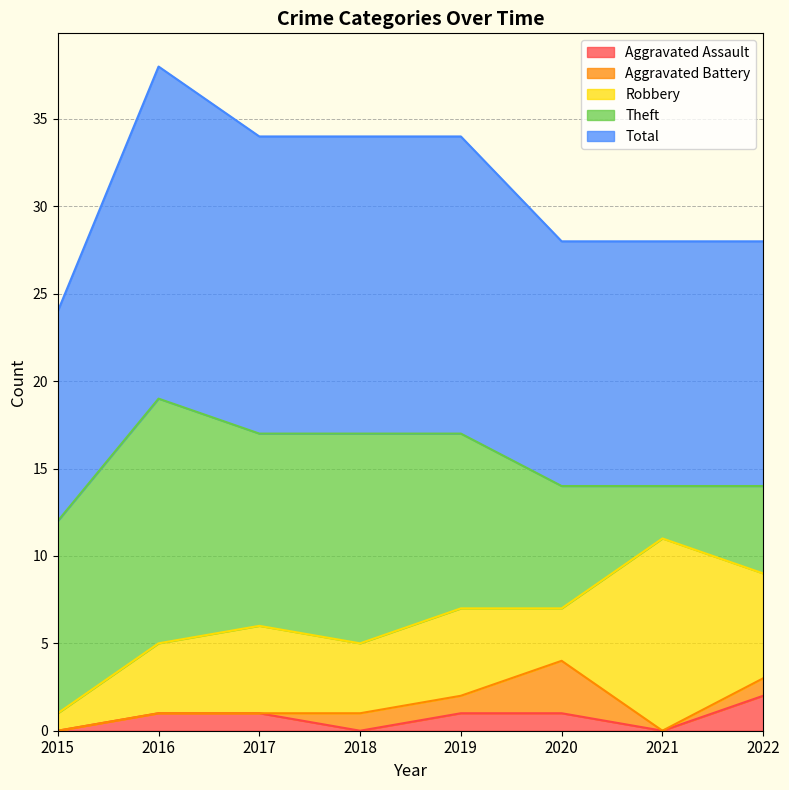

Count the number of categories in the chart.

8